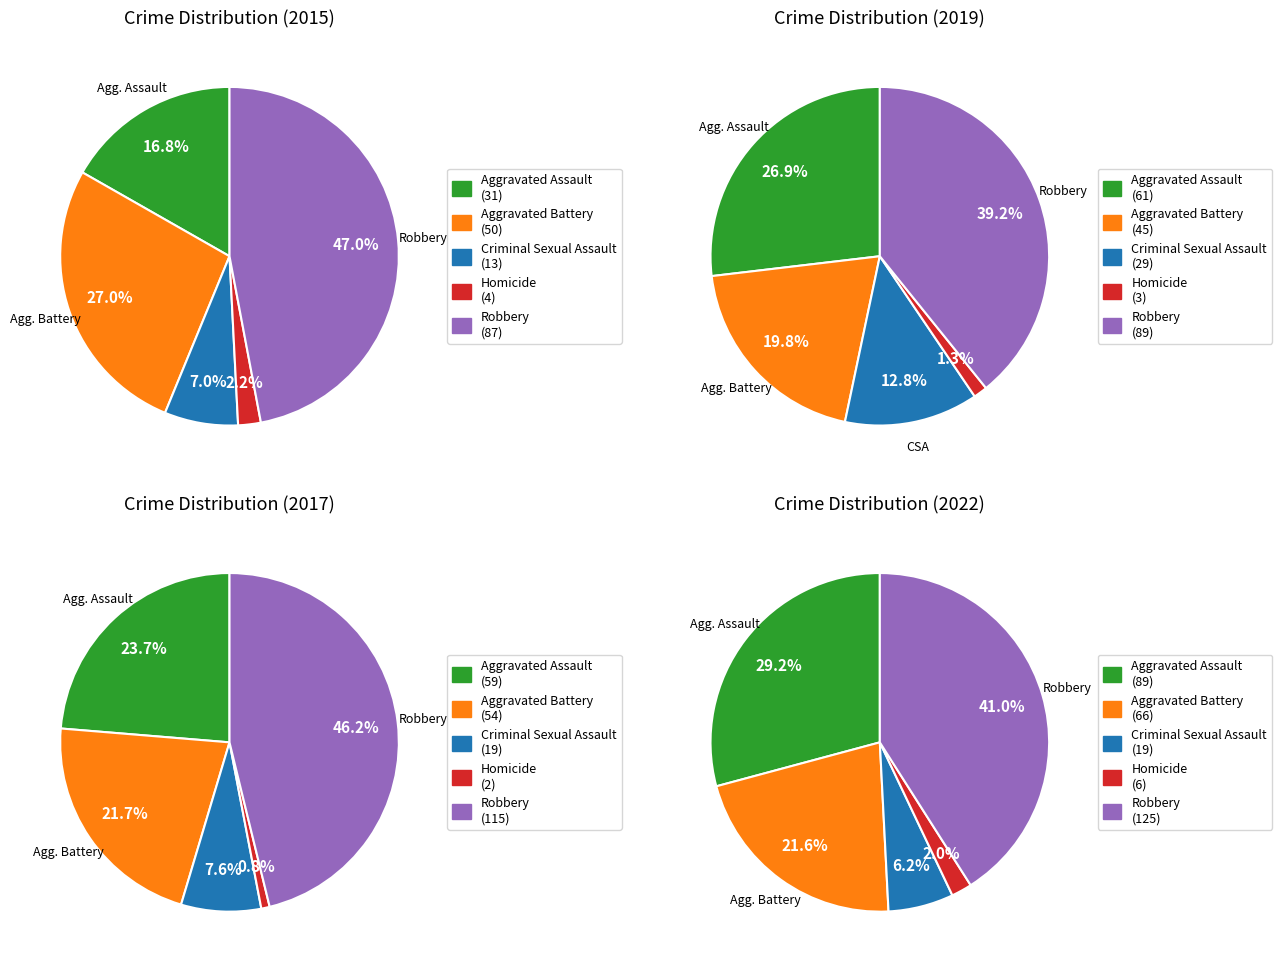

Approximately how many times larger is the value at Robbery compared to Homicide?

21.8